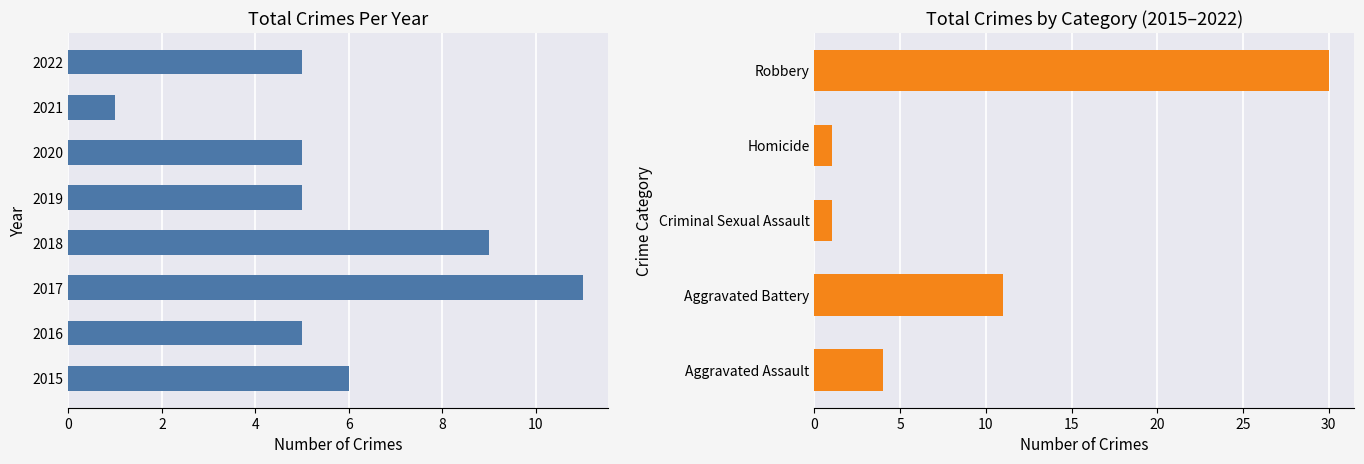

What is the ratio of the value at 2021 to the value at 2015?

0.2